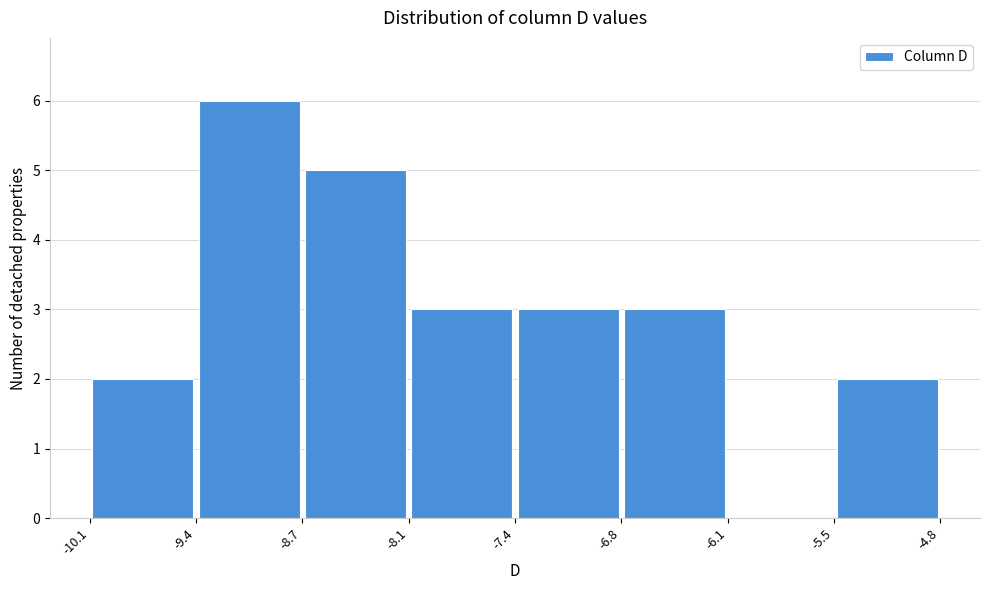

Over which range of the x-axis is the bar tallest?

-9.4 to -8.7